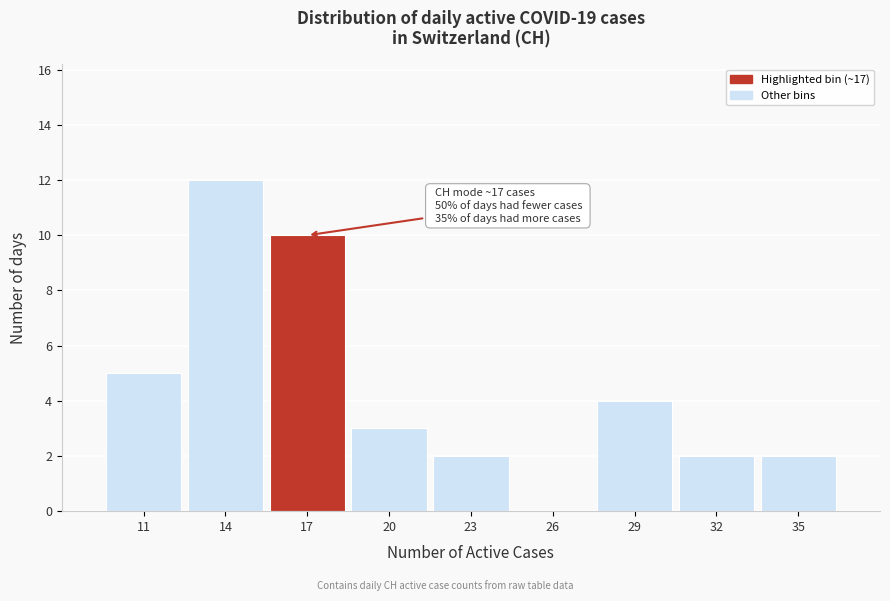

Reading right to left, list all the values displayed in this chart.

35=2	32=2	29=4	26=0	23=2	20=3	17=10	14=12	11=5